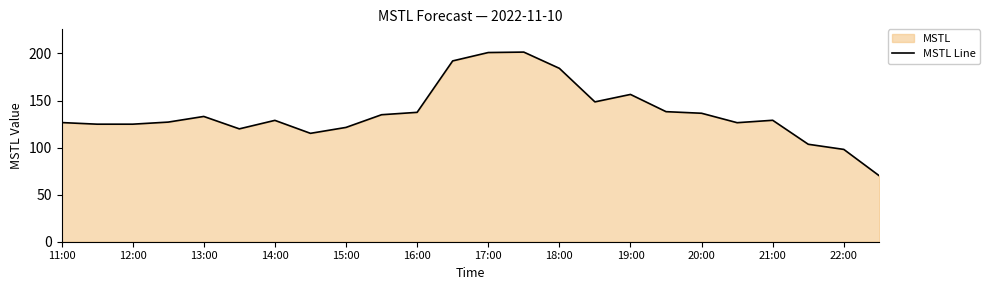

What is the difference between the maximum and minimum values?

131.5